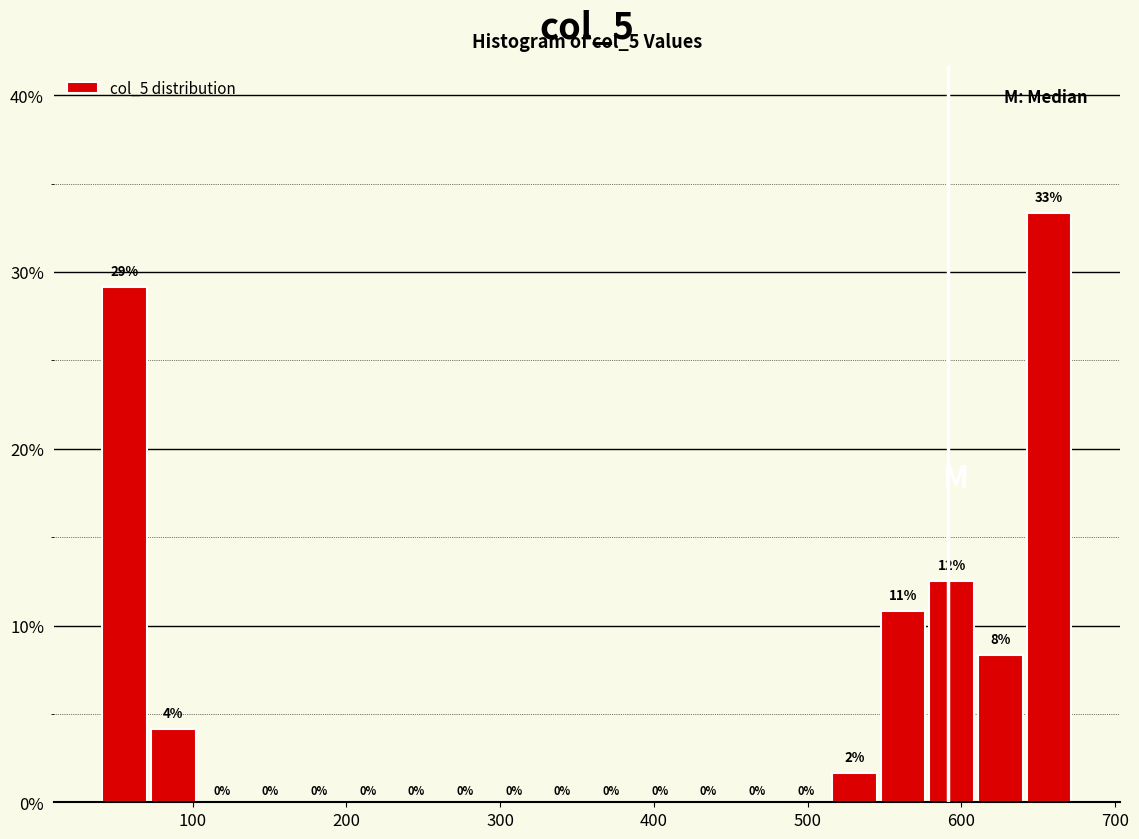

Read against the x-axis, roughly where is the centre of the tallest bar?

660